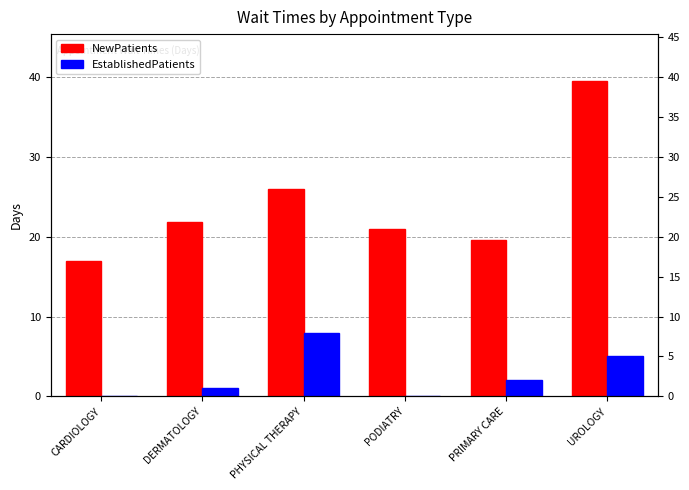

What is the label of the 3rd bar from the right?

PODIATRY